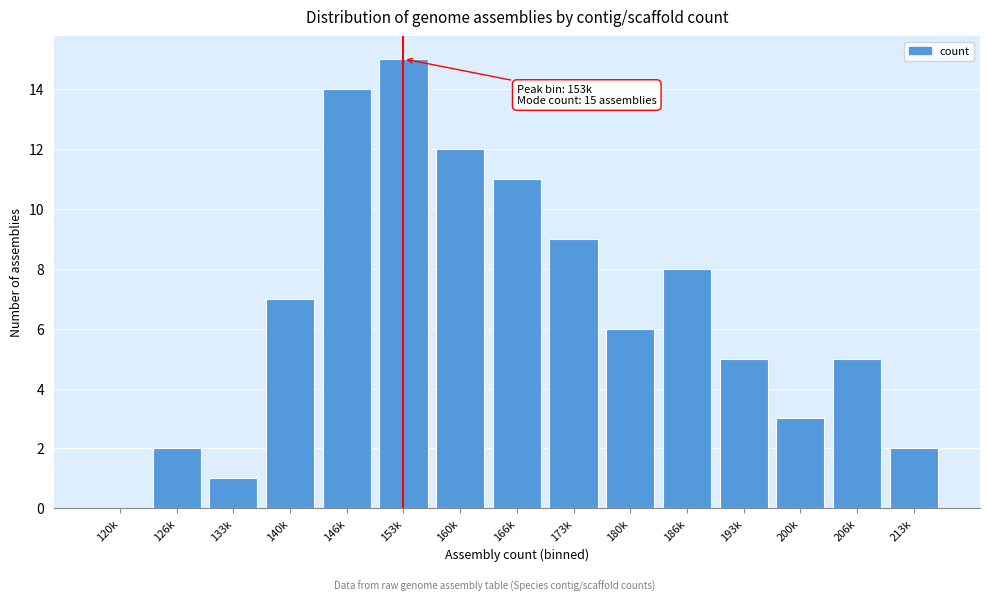

Reading right to left, extract all data points from this chart.

213k=2	206k=5	200k=3	193k=5	186k=8	180k=6	173k=9	166k=11	160k=12	153k=15	146k=14	140k=7	133k=1	126k=2	120k=0